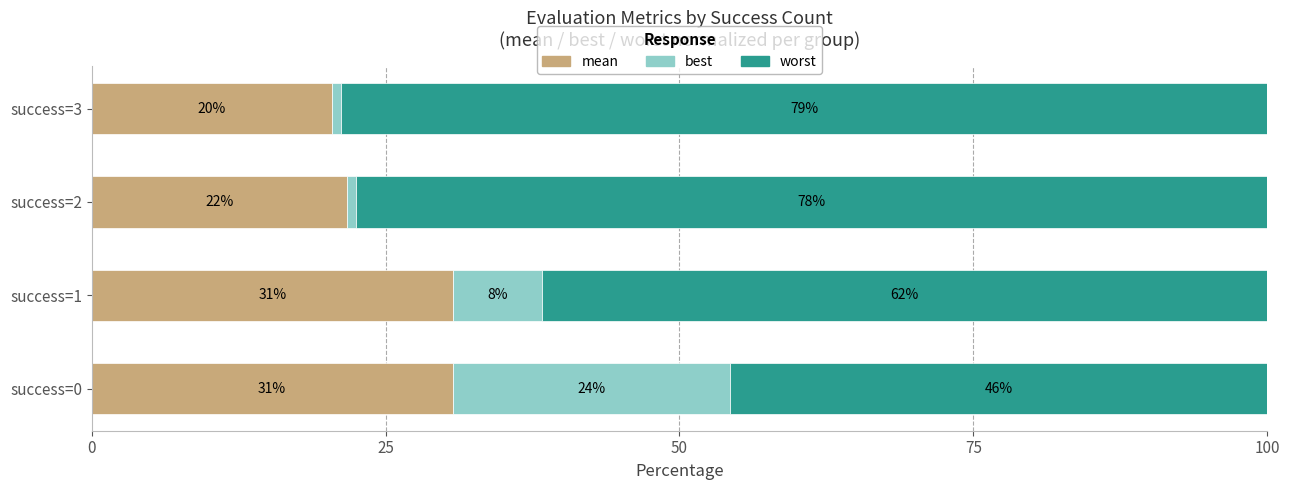

What is the difference between the maximum and minimum values in the mean series?

10.3